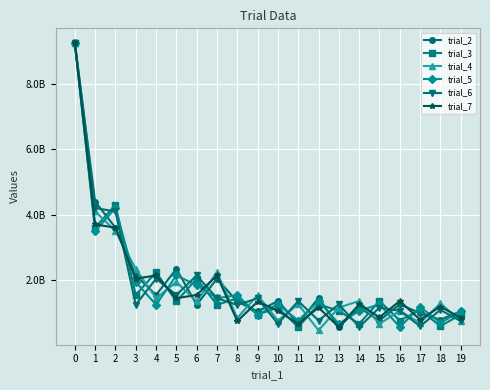

The trial_2 series shows 1245517901.8 at 16. True or false?

True